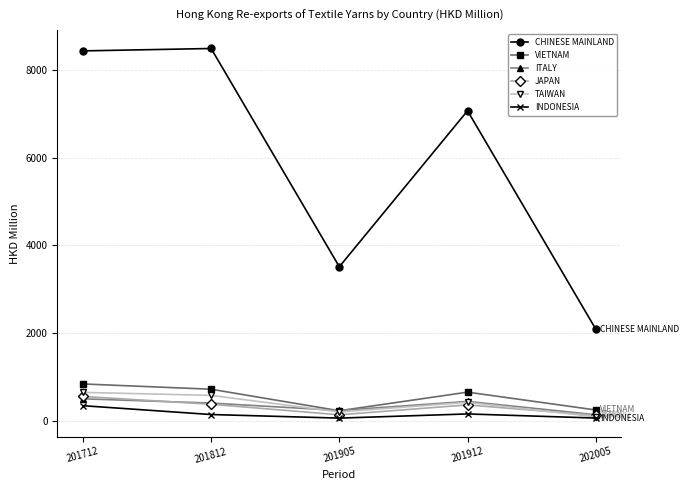

What is the maximum value for JAPAN?

555.4